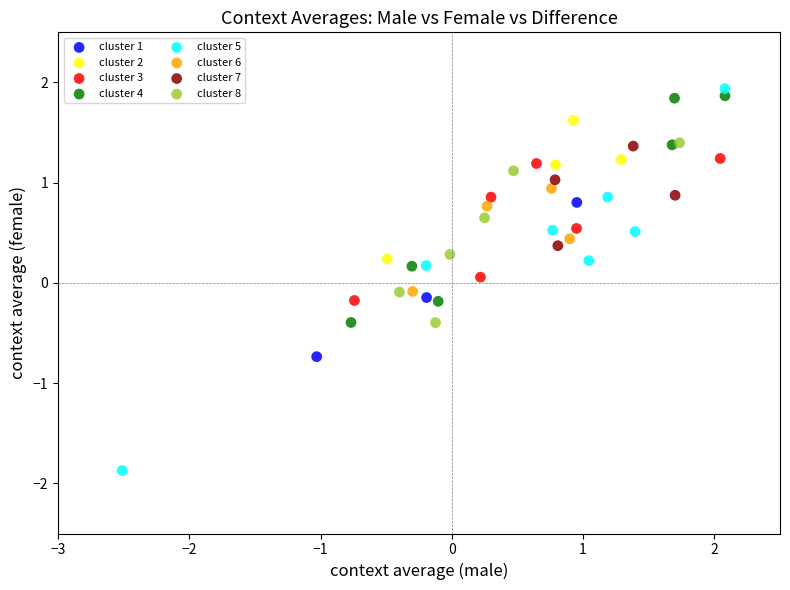

Which series reaches the maximum Y coordinate?

cluster 5